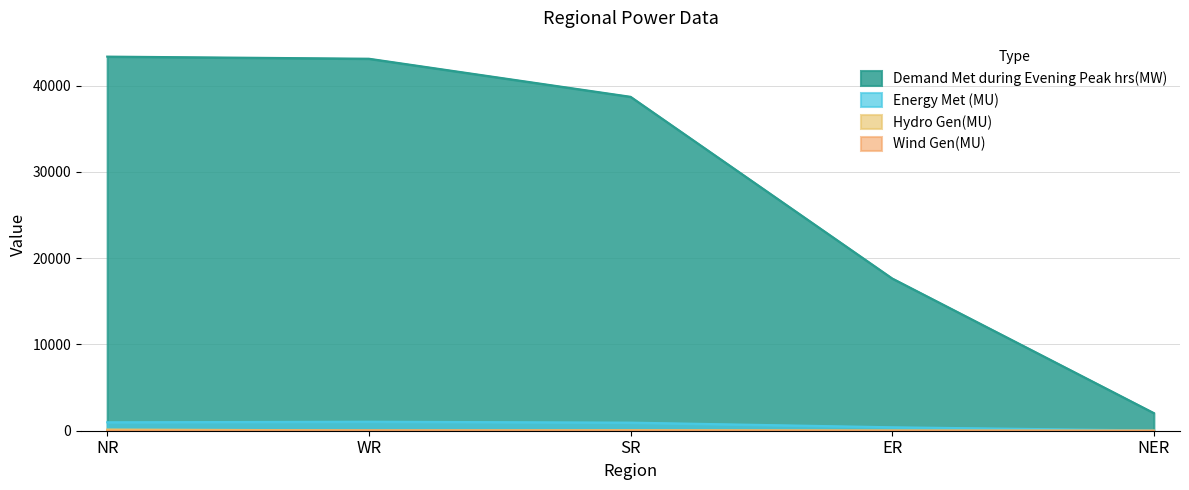

True or false: Demand Met during Evening Peak hrs(MW) and Energy Met (MU) intersect in this chart.

False